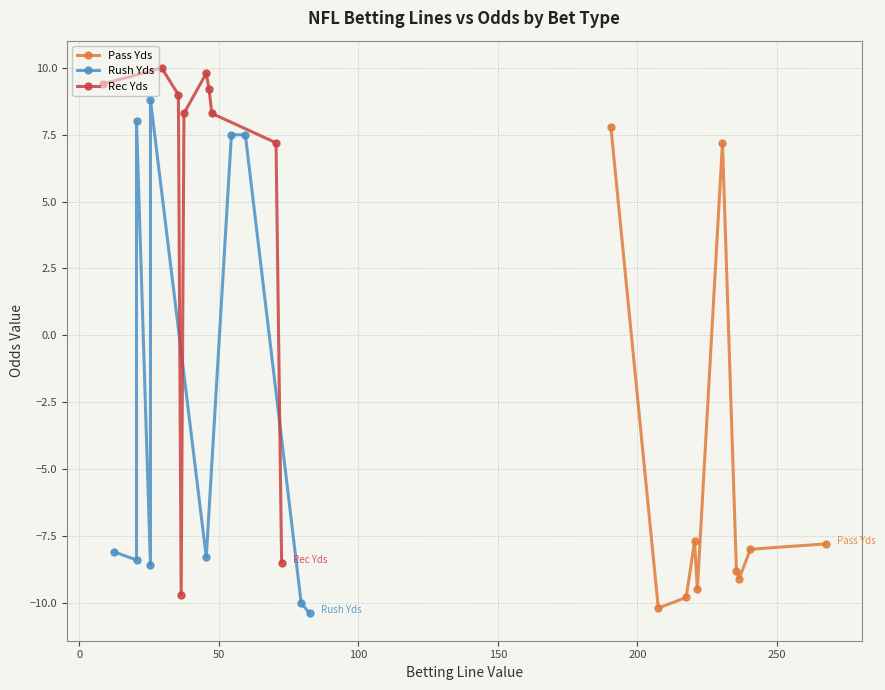

What is the lowest value of the Pass Yds series?

-10.2